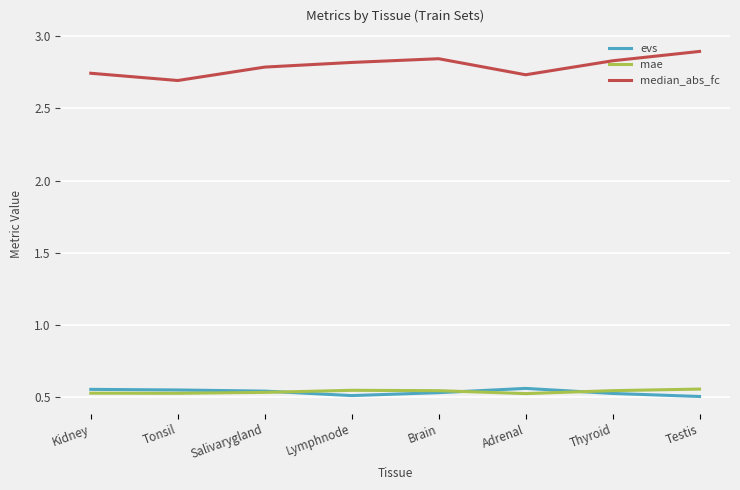

Is this an area chart (filled region under the line)?

No